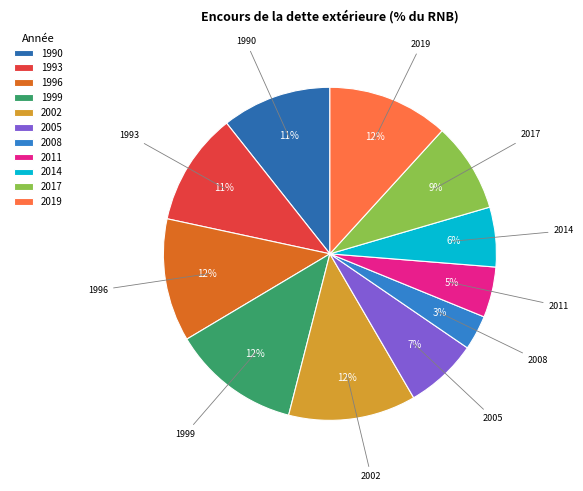

Does 1999 account for over 50% of the chart?

No